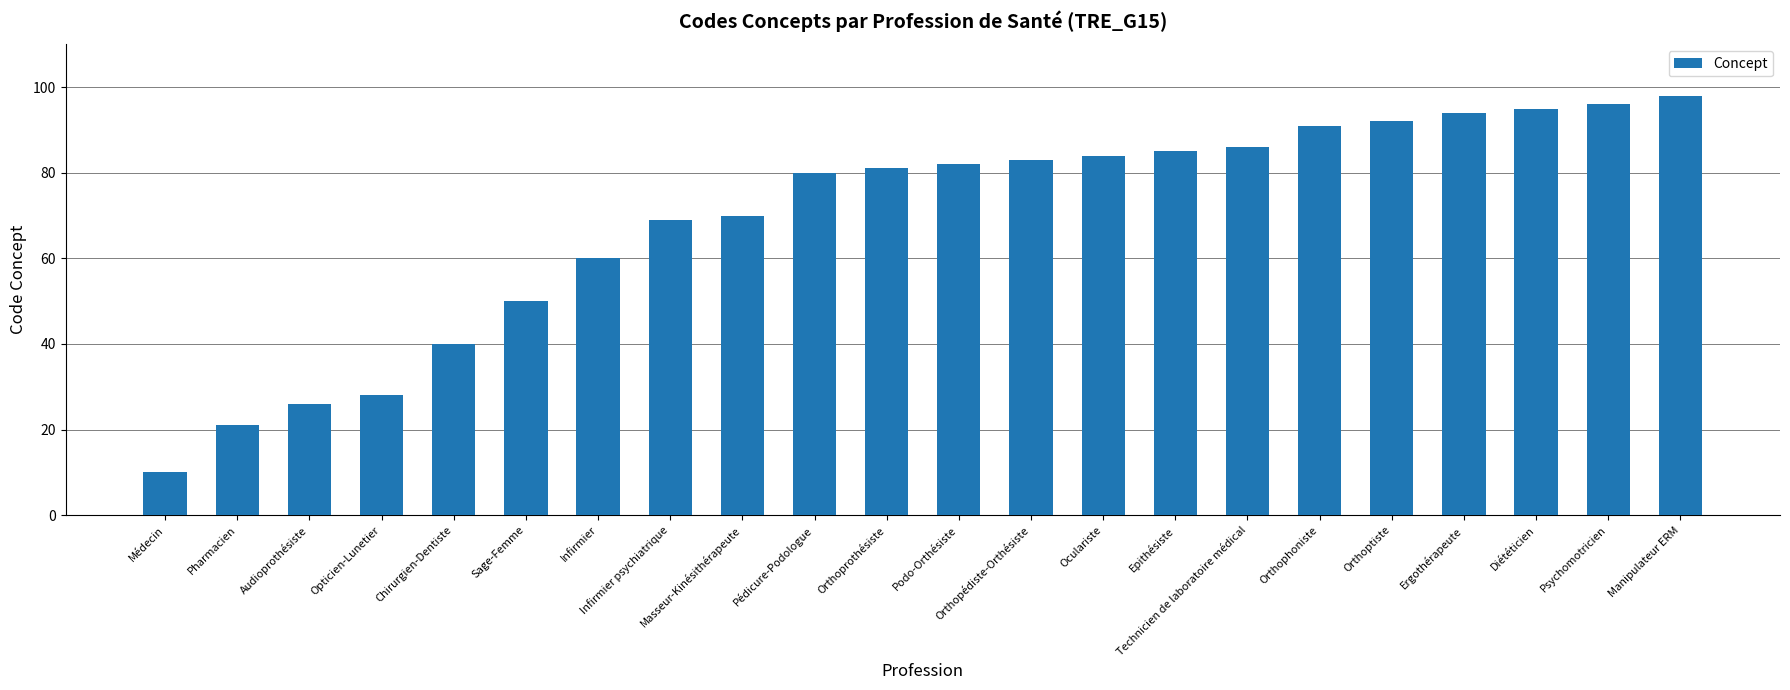

The chart shows a value of 69 at Infirmier psychiatrique. True or false?

True